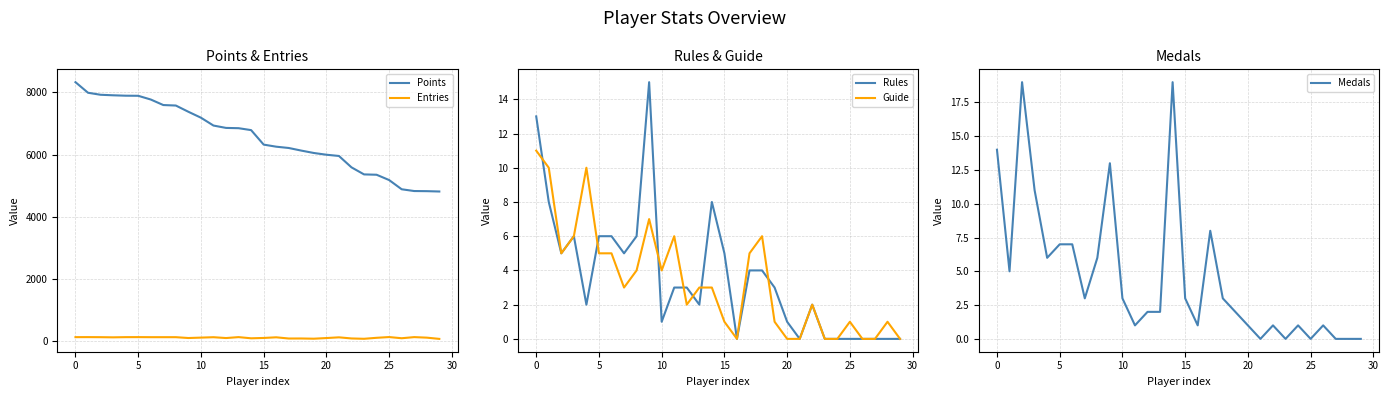

What is the label of the 11th point from the left?

10